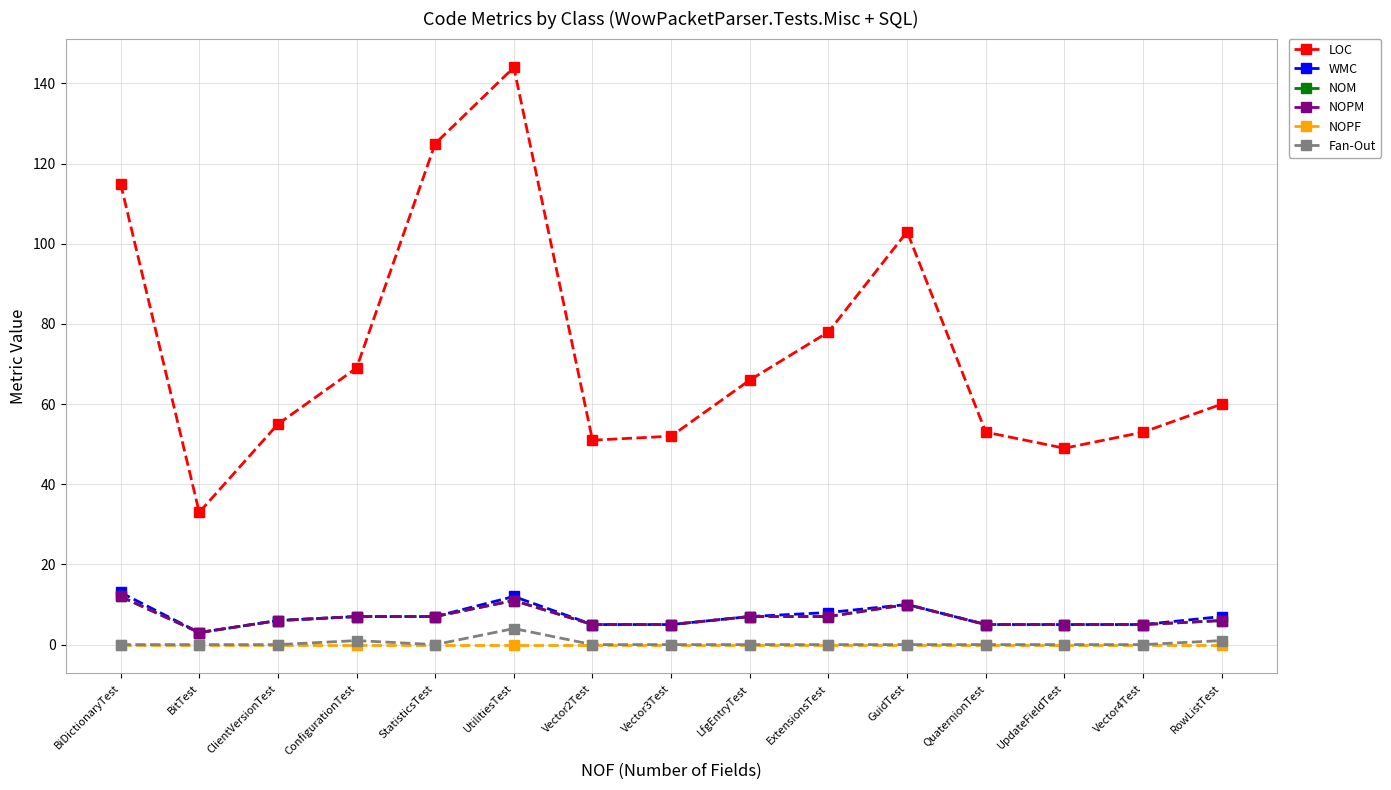

Reading right to left, what are all the values shown in this chart?

LOC: RowListTest=60	Vector4Test=53	UpdateFieldTest=49	QuaternionTest=53	GuidTest=103	ExtensionsTest=78	LfgEntryTest=66	Vector3Test=52	Vector2Test=51	UtilitiesTest=144	StatisticsTest=125	ConfigurationTest=69	ClientVersionTest=55	BitTest=33	BiDictionaryTest=115
WMC: RowListTest=7	Vector4Test=5	UpdateFieldTest=5	QuaternionTest=5	GuidTest=10	ExtensionsTest=8	LfgEntryTest=7	Vector3Test=5	Vector2Test=5	UtilitiesTest=12	StatisticsTest=7	ConfigurationTest=7	ClientVersionTest=6	BitTest=3	BiDictionaryTest=13
NOM: RowListTest=6	Vector4Test=5	UpdateFieldTest=5	QuaternionTest=5	GuidTest=10	ExtensionsTest=7	LfgEntryTest=7	Vector3Test=5	Vector2Test=5	UtilitiesTest=11	StatisticsTest=7	ConfigurationTest=7	ClientVersionTest=6	BitTest=3	BiDictionaryTest=12
NOPM: RowListTest=6	Vector4Test=5	UpdateFieldTest=5	QuaternionTest=5	GuidTest=10	ExtensionsTest=7	LfgEntryTest=7	Vector3Test=5	Vector2Test=5	UtilitiesTest=11	StatisticsTest=7	ConfigurationTest=7	ClientVersionTest=6	BitTest=3	BiDictionaryTest=12
NOPF: RowListTest=0	Vector4Test=0	UpdateFieldTest=0	QuaternionTest=0	GuidTest=0	ExtensionsTest=0	LfgEntryTest=0	Vector3Test=0	Vector2Test=0	UtilitiesTest=0	StatisticsTest=0	ConfigurationTest=0	ClientVersionTest=0	BitTest=0	BiDictionaryTest=0
Fan-Out: RowListTest=1	Vector4Test=0	UpdateFieldTest=0	QuaternionTest=0	GuidTest=0	ExtensionsTest=0	LfgEntryTest=0	Vector3Test=0	Vector2Test=0	UtilitiesTest=4	StatisticsTest=0	ConfigurationTest=1	ClientVersionTest=0	BitTest=0	BiDictionaryTest=0